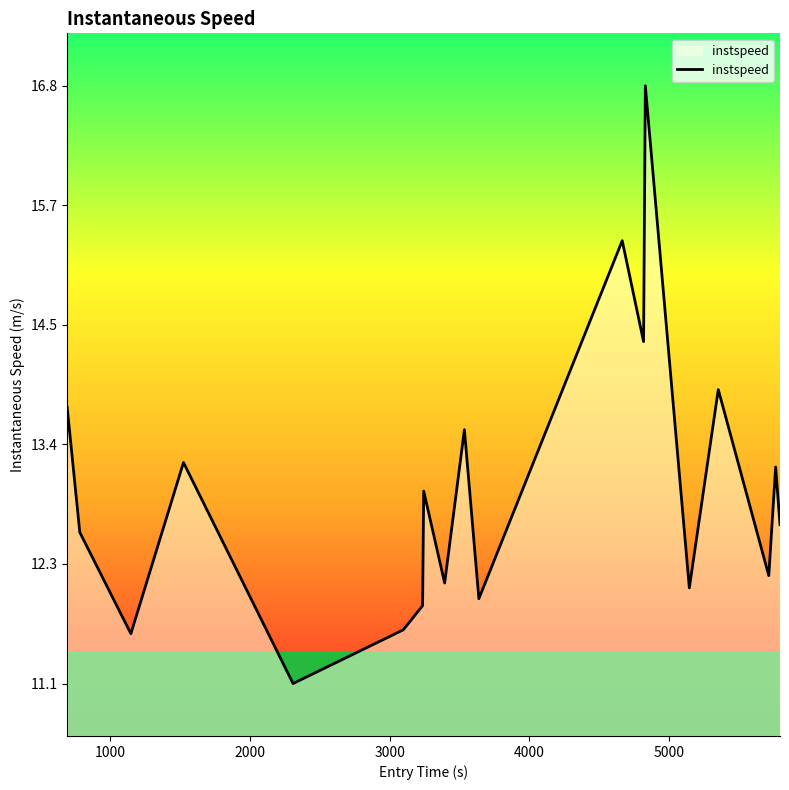

What is the maximum value shown in the chart?

16.8